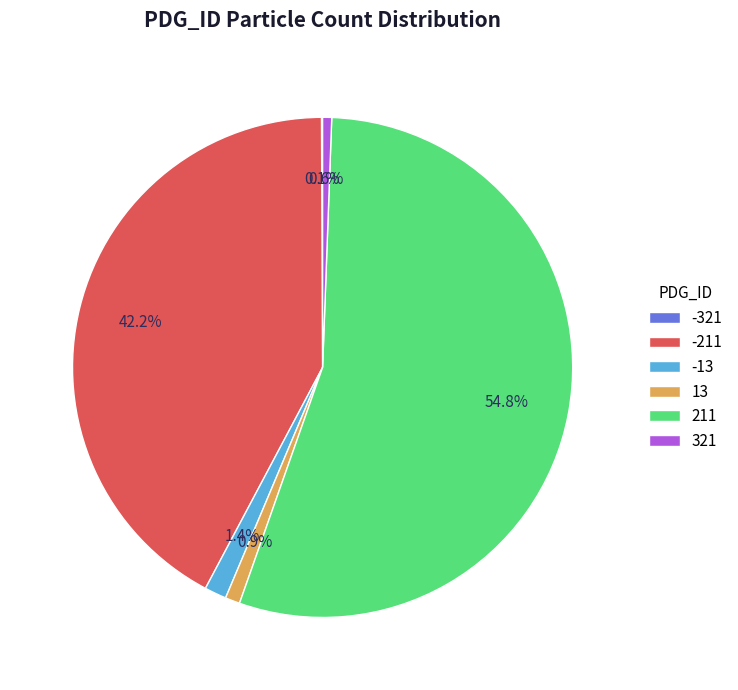

How much of the chart is everything except -13?

98.6%